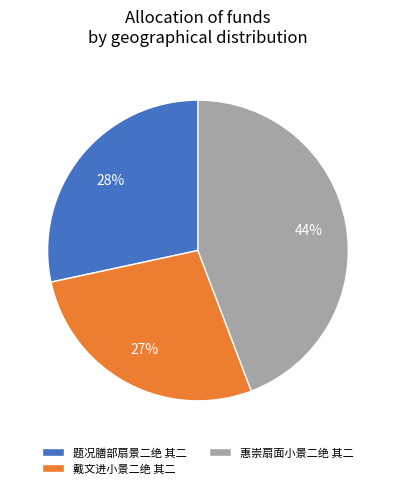

Which category has the smallest portion of the pie?

戴文进小景二绝 其二